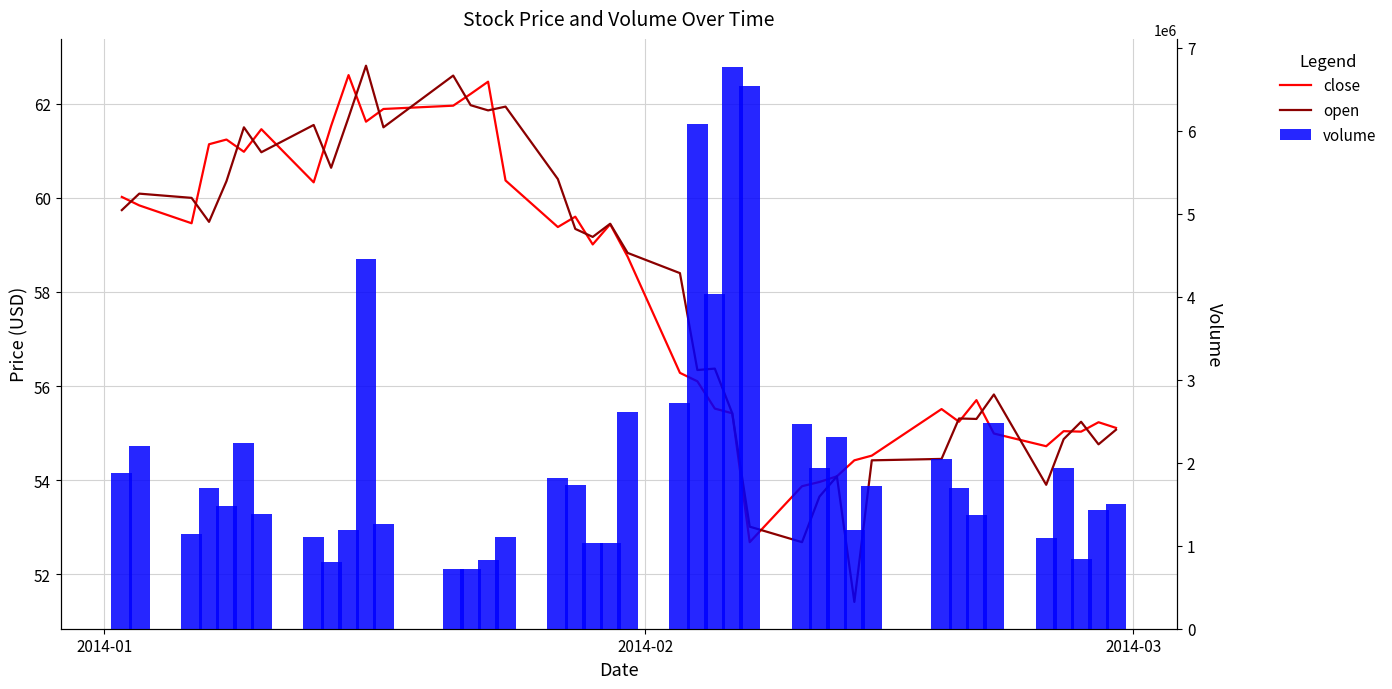

What is the maximum value shown in the chart?

6766280.0